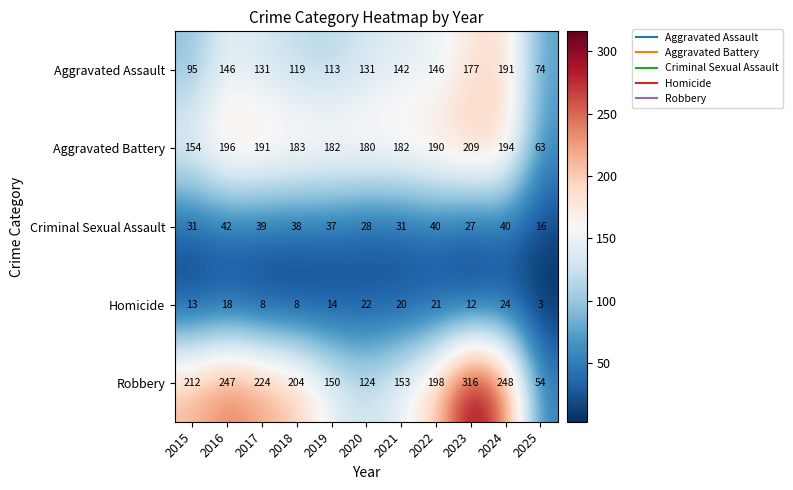

What is the spread (max minus min) of values at 2024?

224